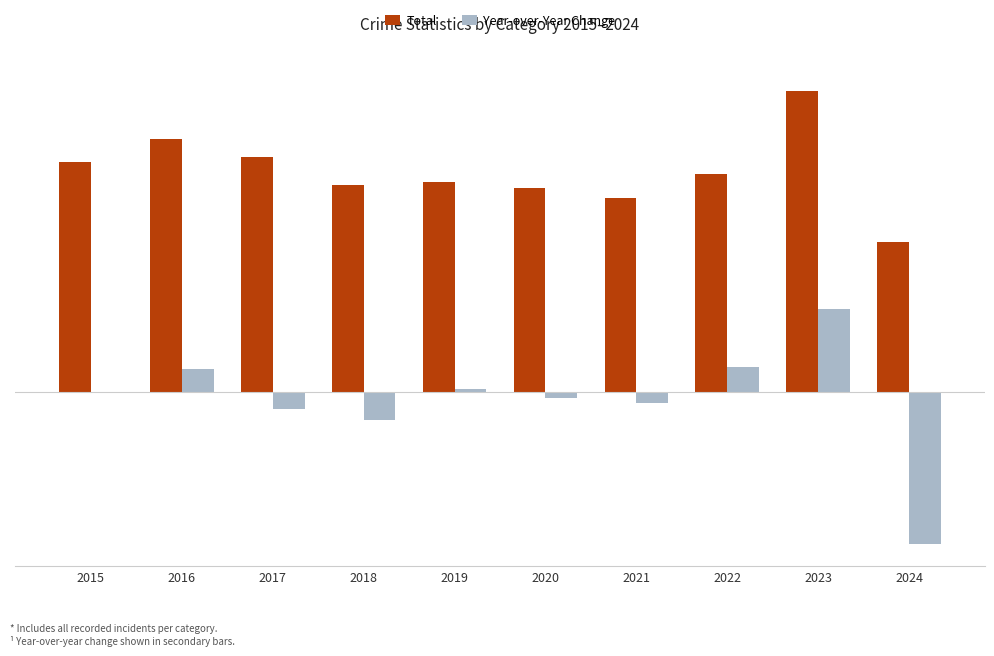

Which series changed the most between 2015 and 2021?

Total